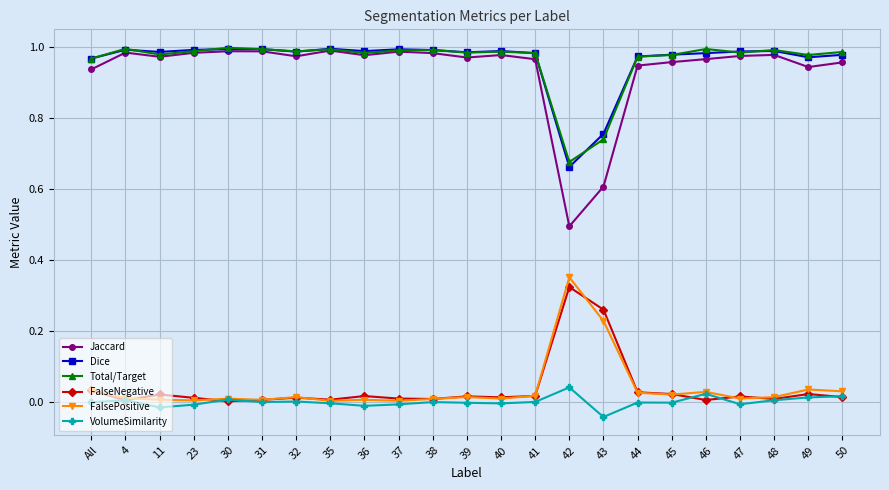

At which category does Total/Target reach its first local valley?

11